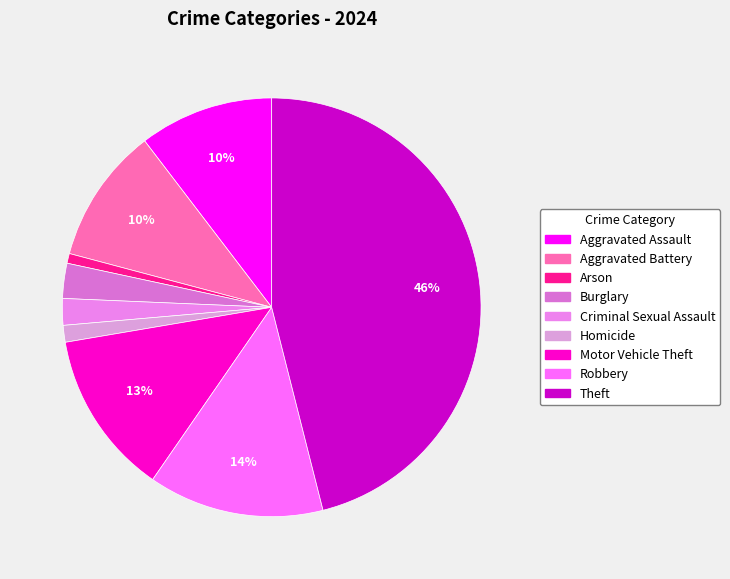

Combined, what portion of the pie is Arson and Burglary?

3.5%